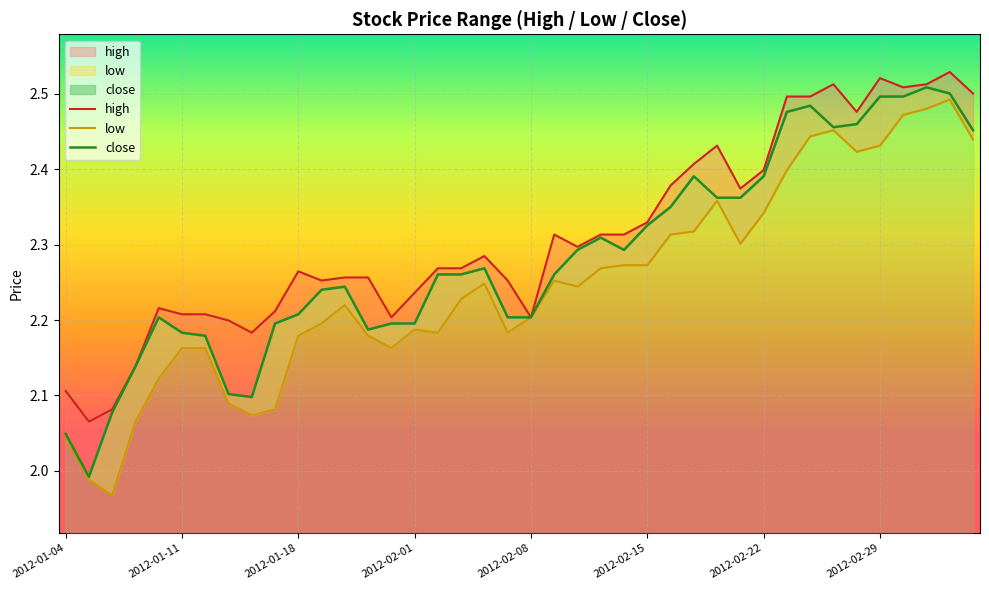

How many distinct data groups are displayed?

3